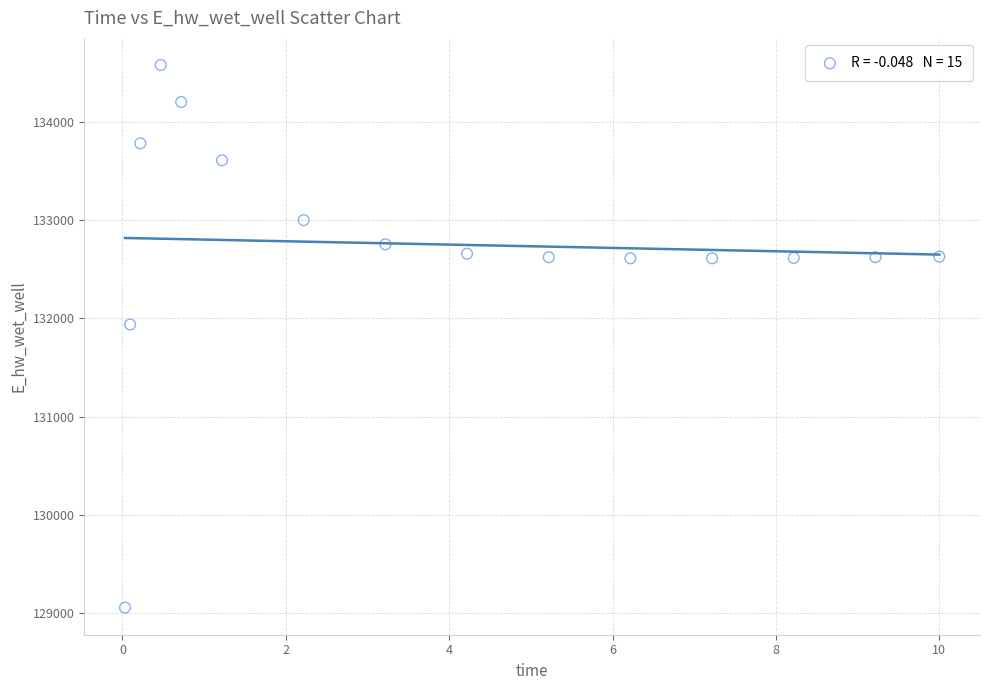

What is the range of X values (max minus min)?

10.0